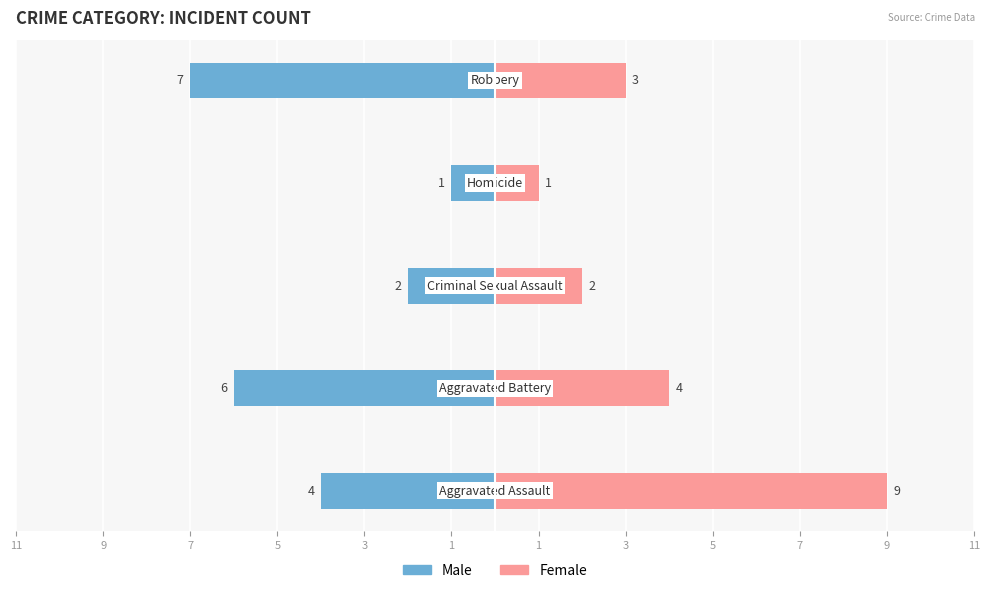

How many values in the Male series are below -4?

2